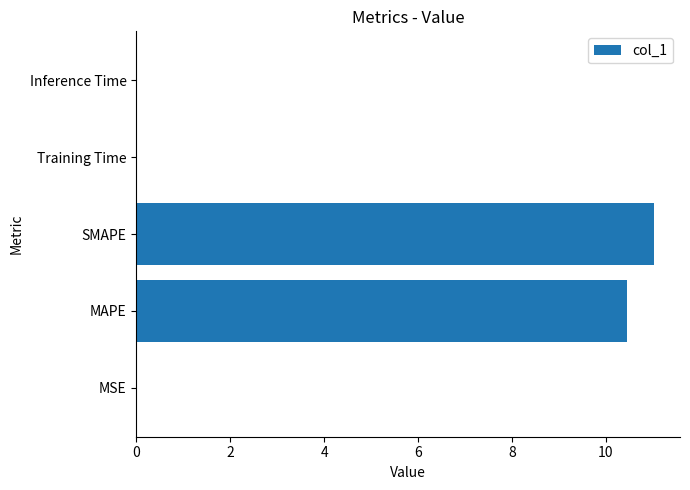

True or false: the data shows 11.0 at SMAPE.

True